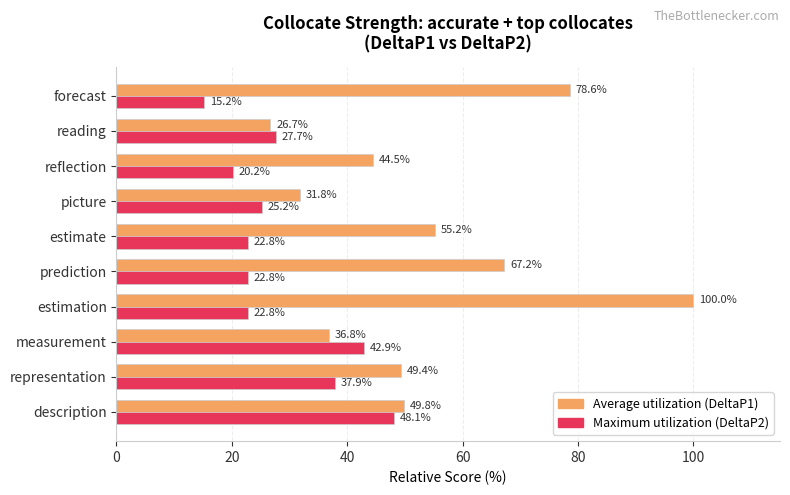

At how many categories does at least one series exceed 20?

10